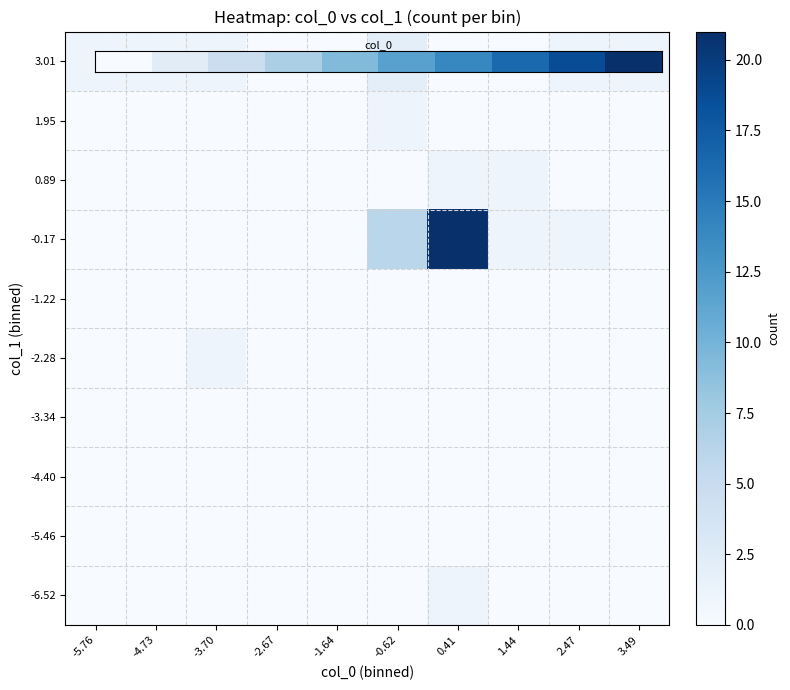

How many series are shown in this chart?

10